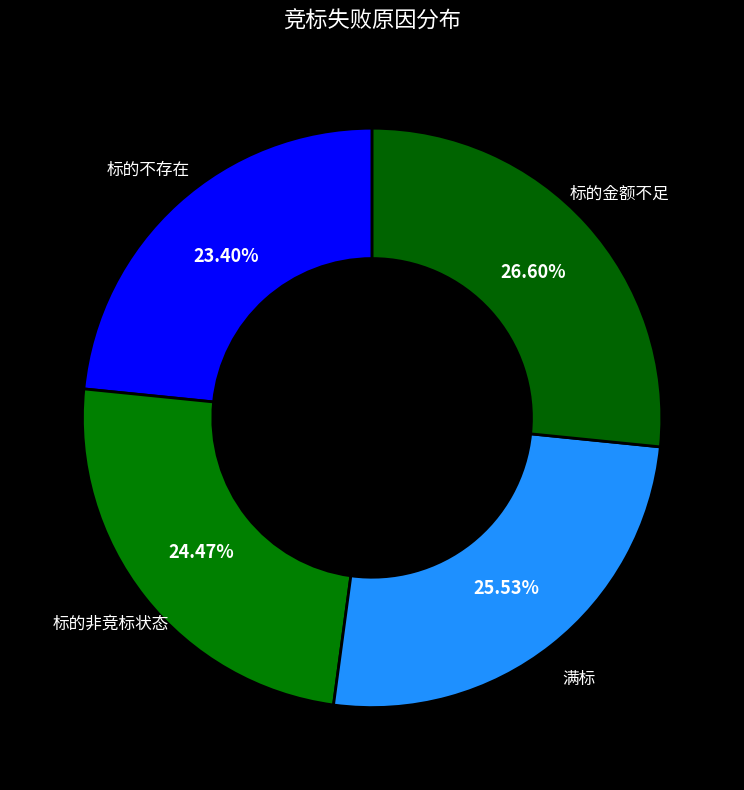

To the nearest percent, what percentage of the pie is 标的金额不足?

27%